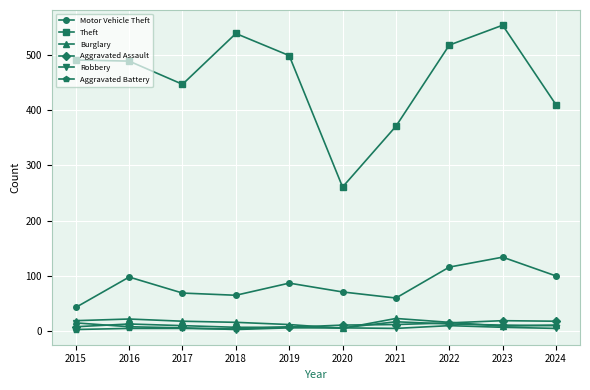

What is the minimum value for Theft?

261